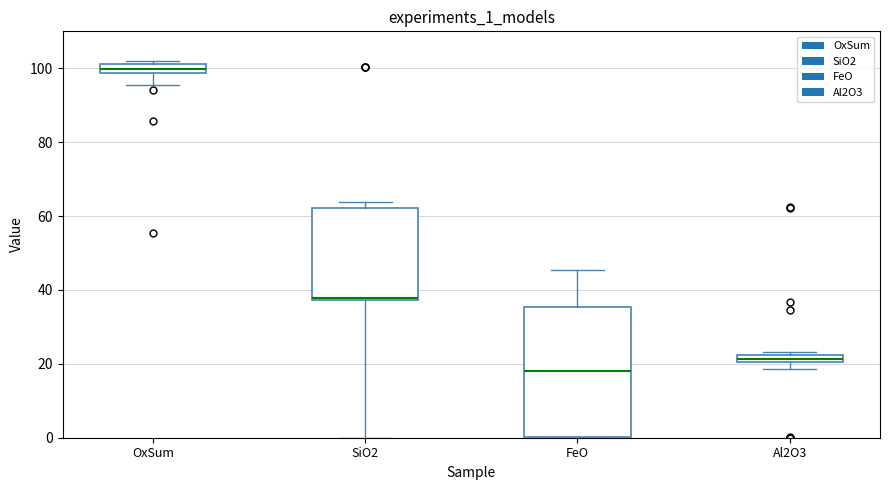

Is it true that SiO2 equals 37.9 at B7?

True